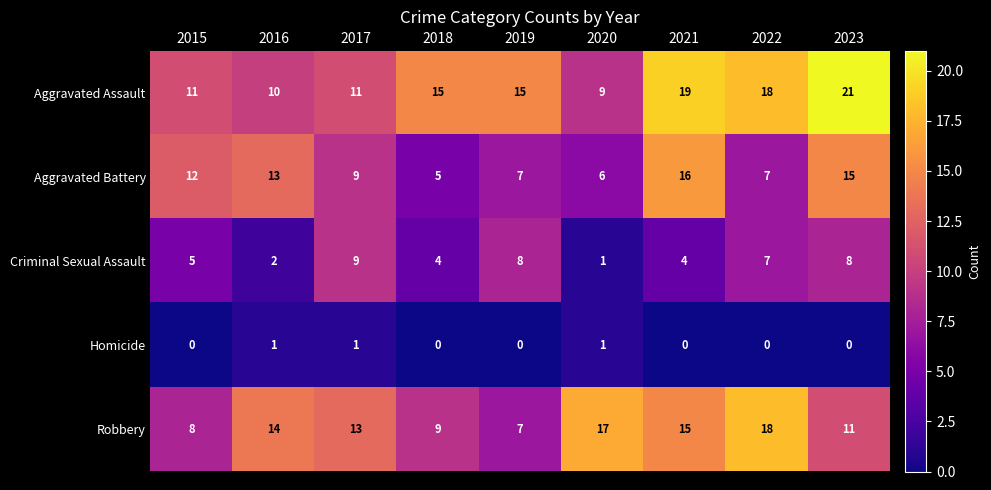

The value of Aggravated Assault at 2017 is 2. True or false?

False